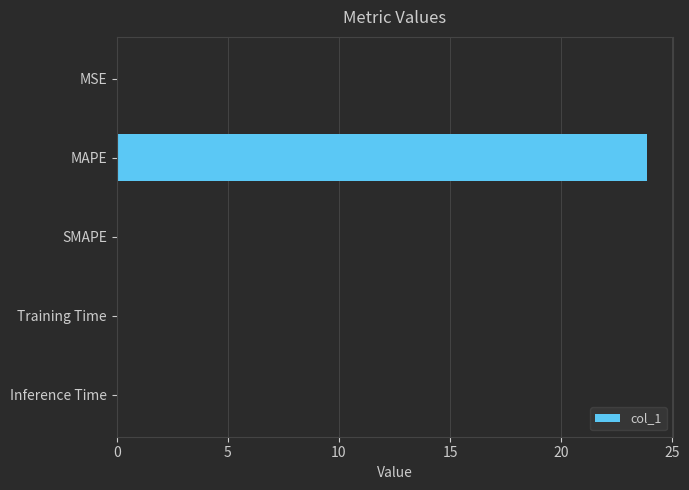

What is the maximum value shown in the chart?

23.8